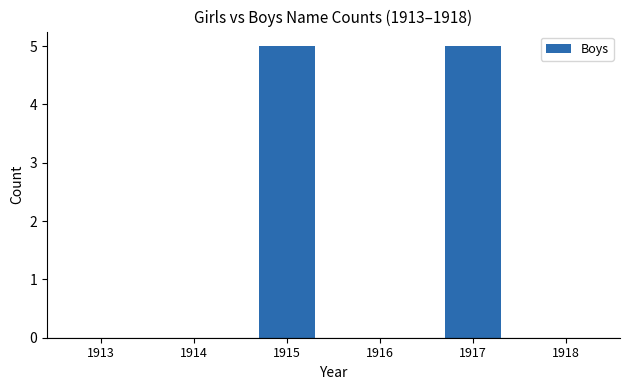

The chart shows a value of 0 at 1918. True or false?

True